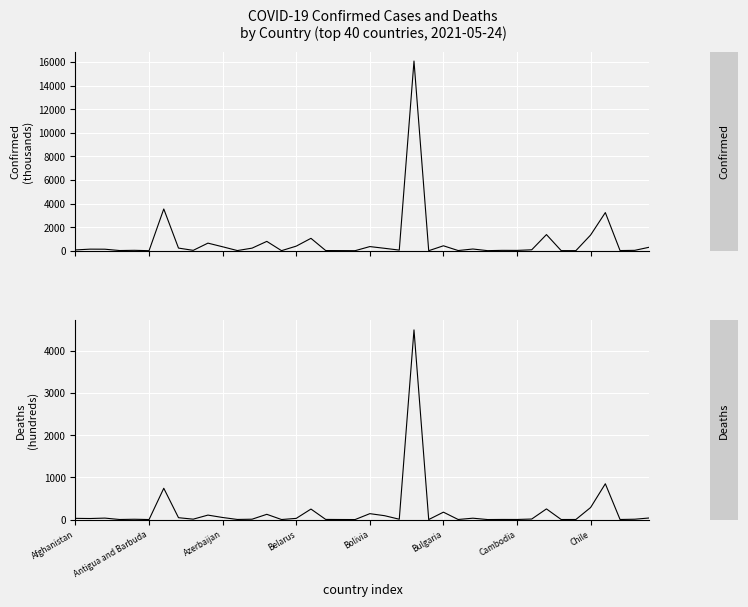

What is the difference between the maximum and minimum values in the Deaths (hundreds) series?

4490.7